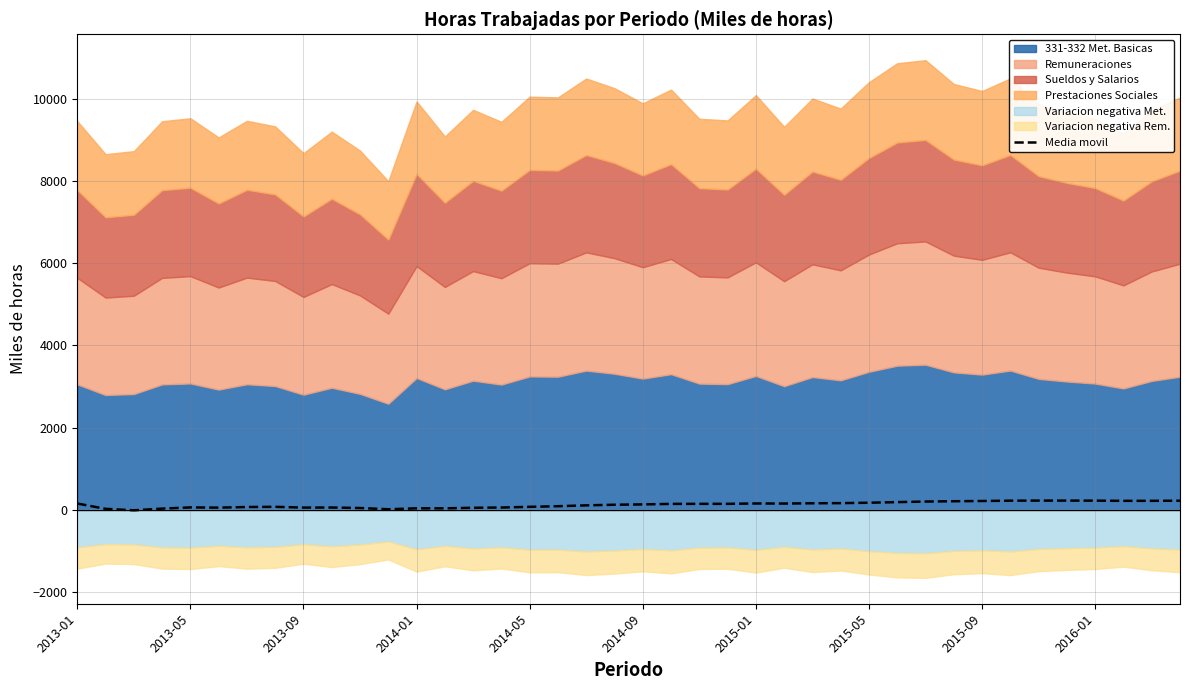

What position from the right is 39?

1